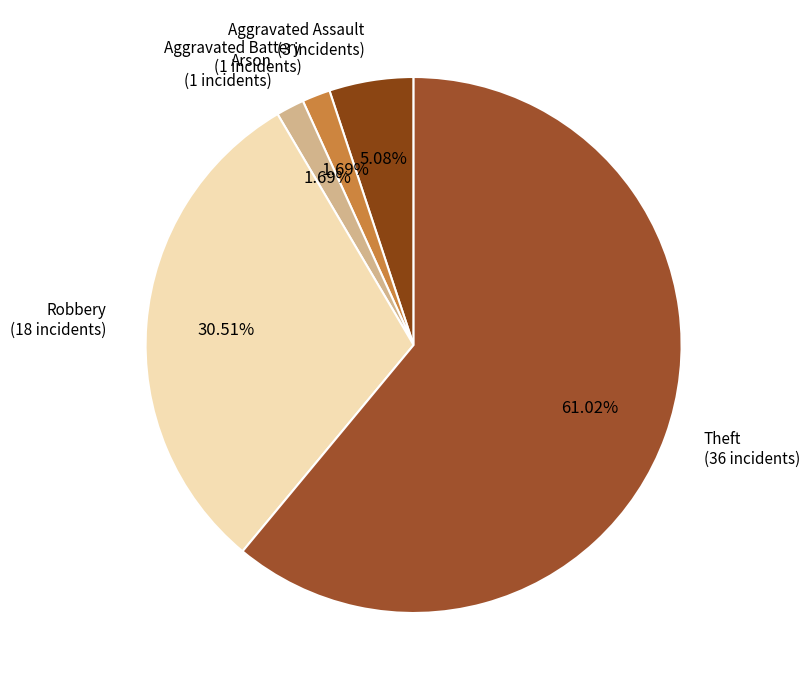

How many slices are in this pie chart?

5